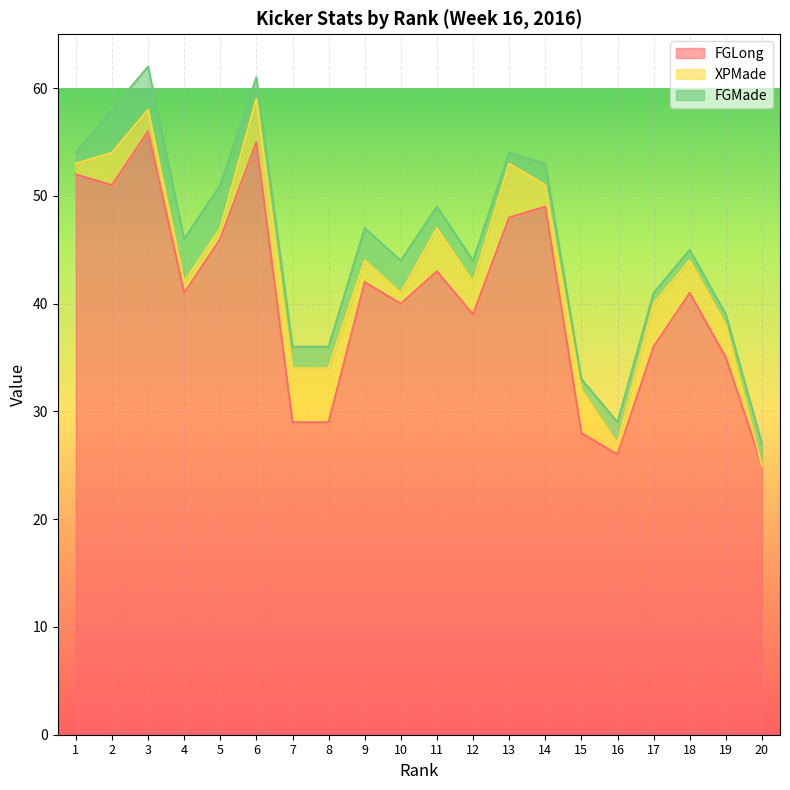

At which category does the chart reach its peak across all series?

3